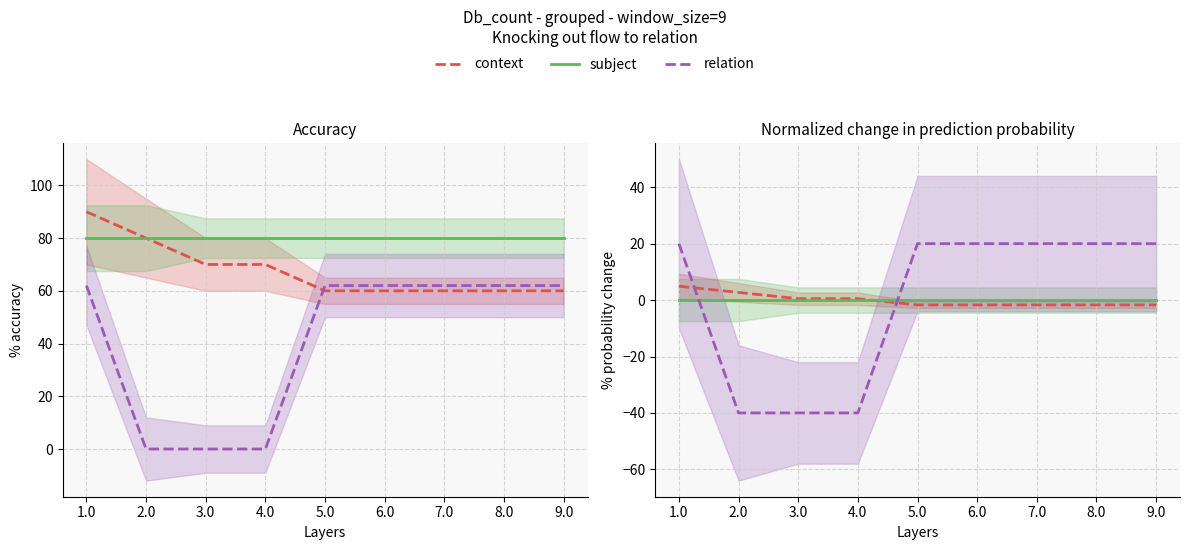

What are all the series names shown in the legend?

context, subject, relation